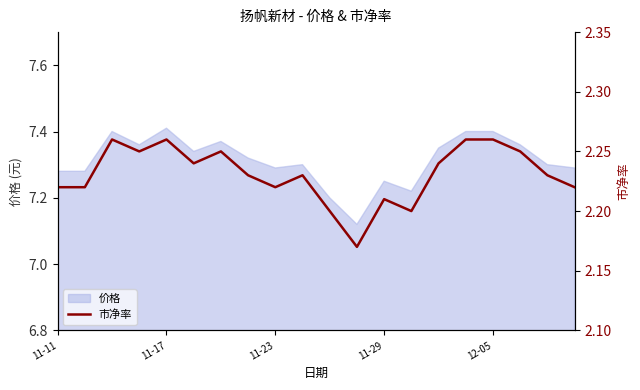

What is the difference between the second highest and second lowest values?

0.1